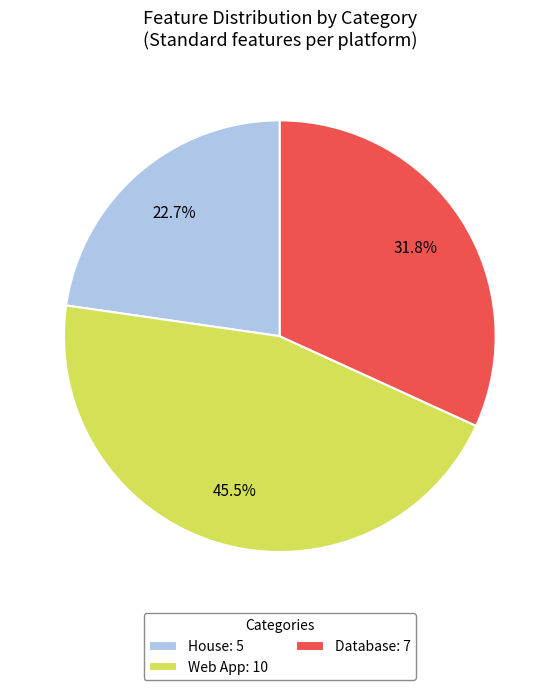

Is it true that House is 23% of the pie?

True